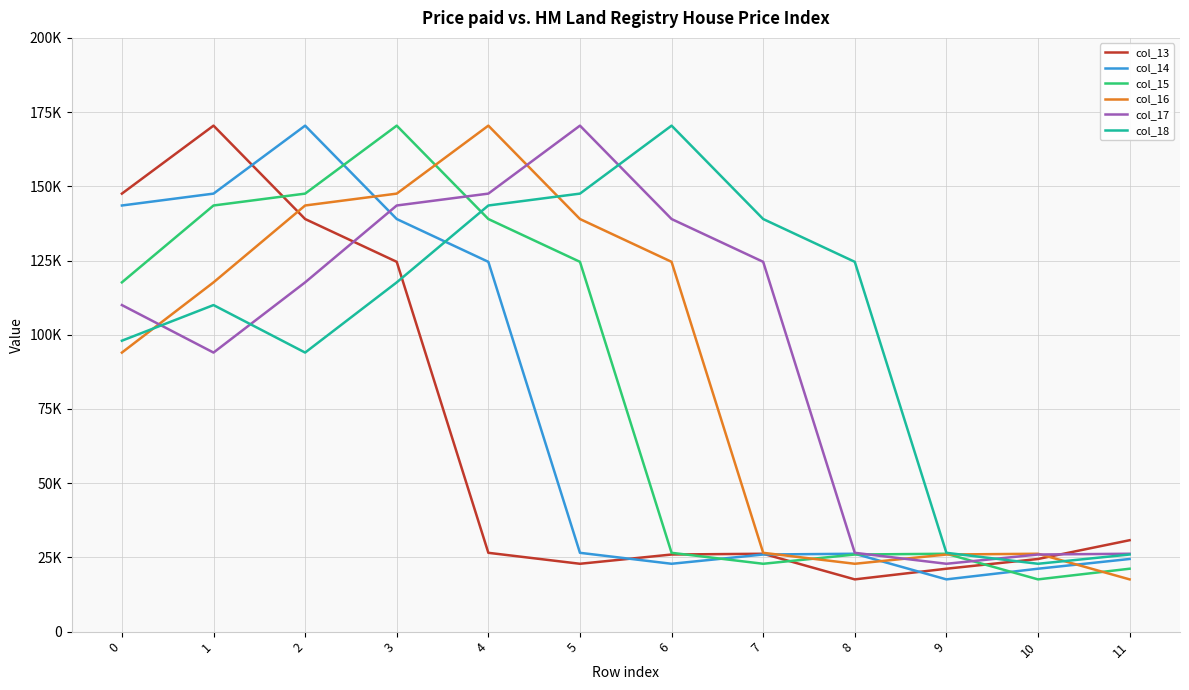

What are all the series names shown in the legend?

col_13, col_14, col_15, col_16, col_17, col_18